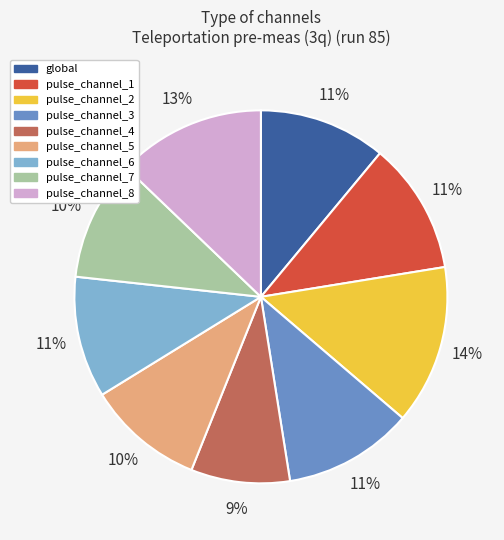

What is the largest slice in the pie chart?

pulse_channel_2